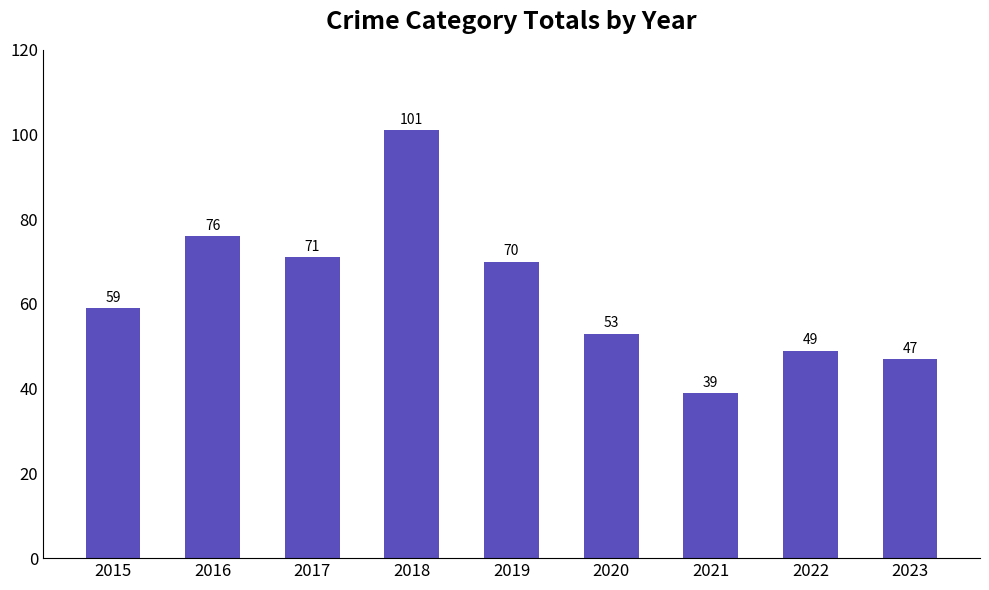

Count the number of categories in the chart.

9